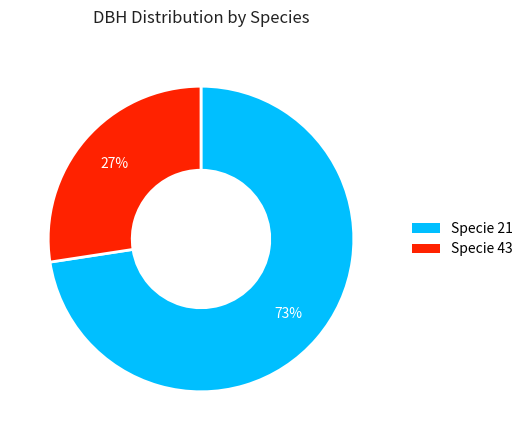

To the nearest percent, what is the average slice percentage?

50%